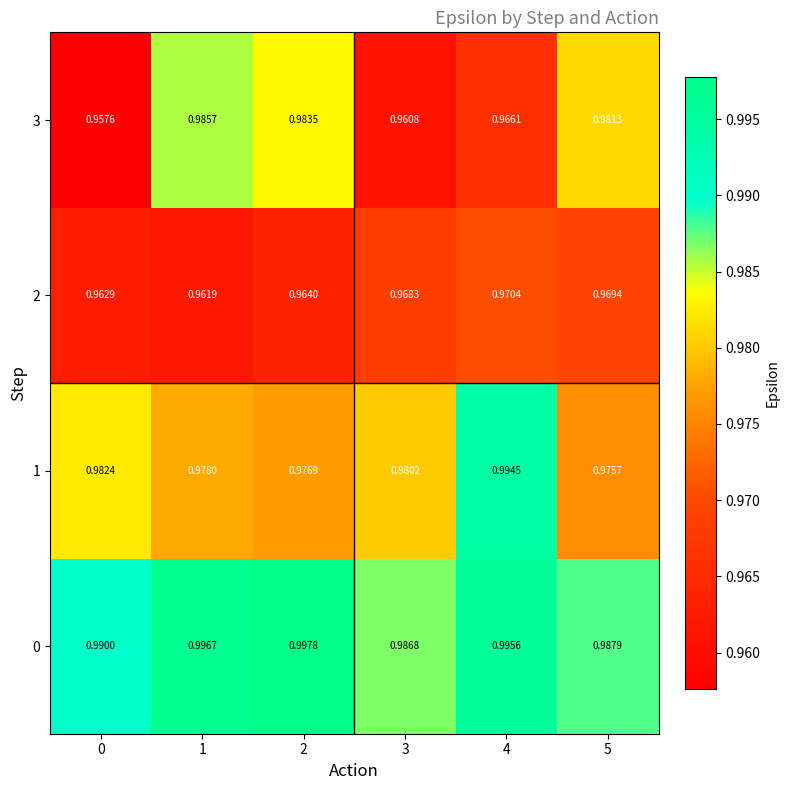

Is the value of 2 at 1 greater than the value of 0 at 4?

No